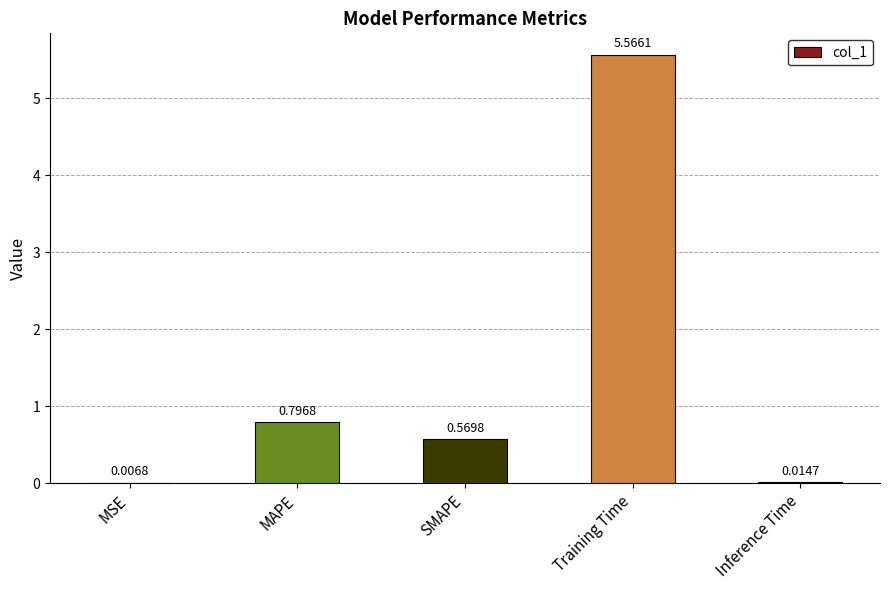

What is the sum of the values at MAPE and Inference Time?

0.8